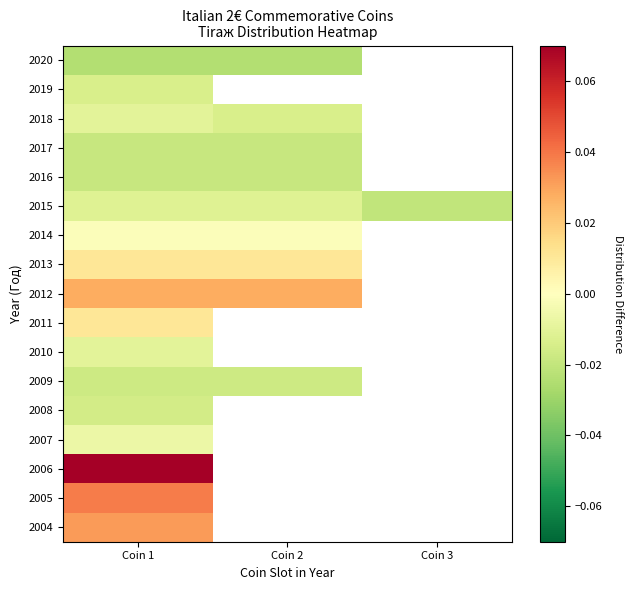

The value of 2016 at Coin 1 is -0.0. True or false?

False